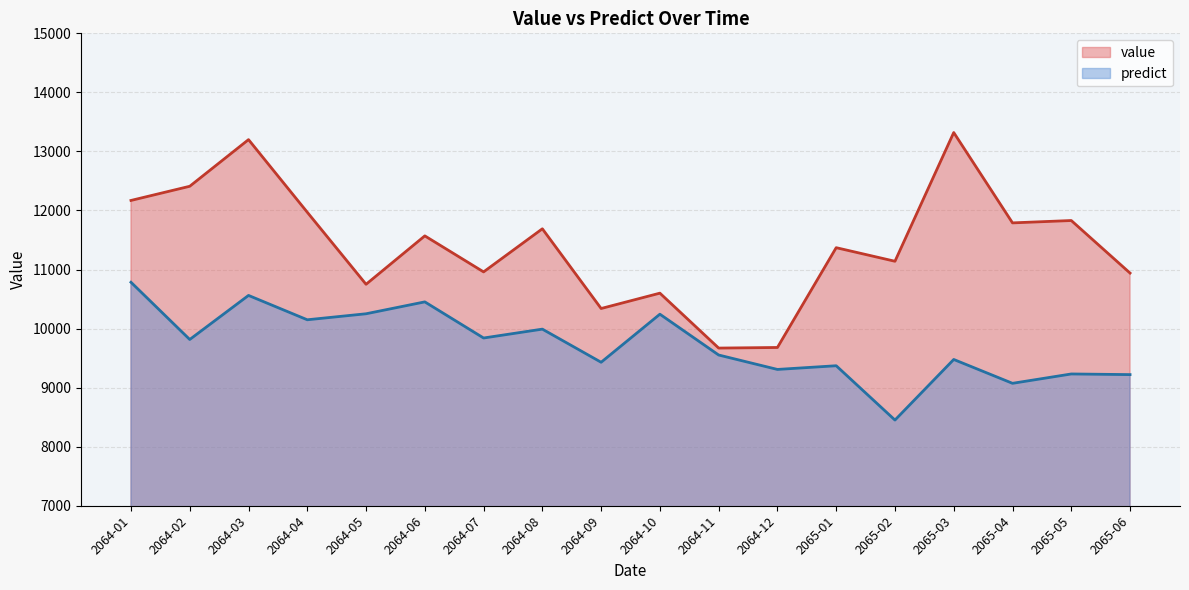

The predict series shows 5369.0 at 2064-03. True or false?

False